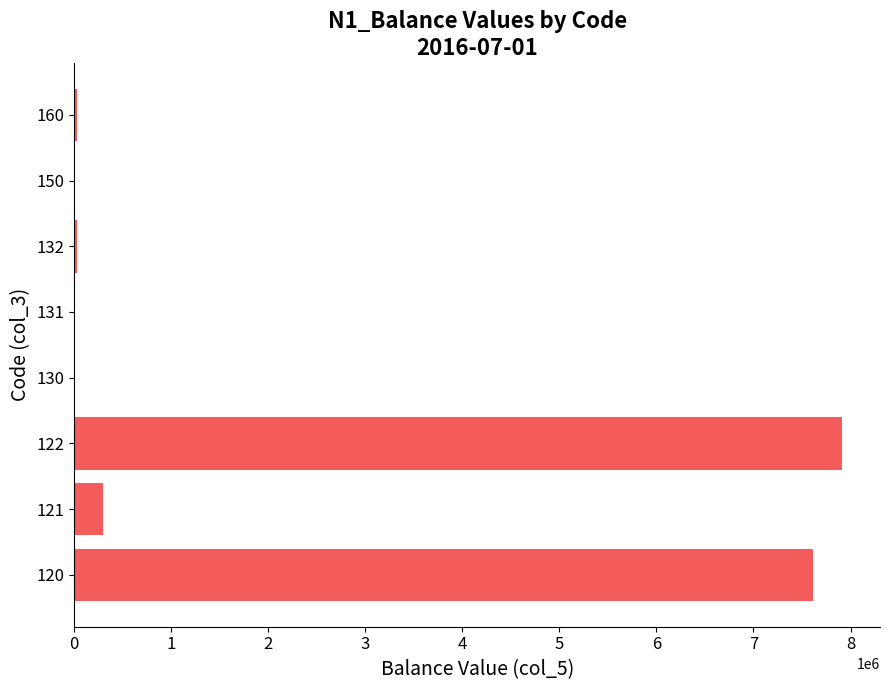

What is the sum of all values?

15892175.6